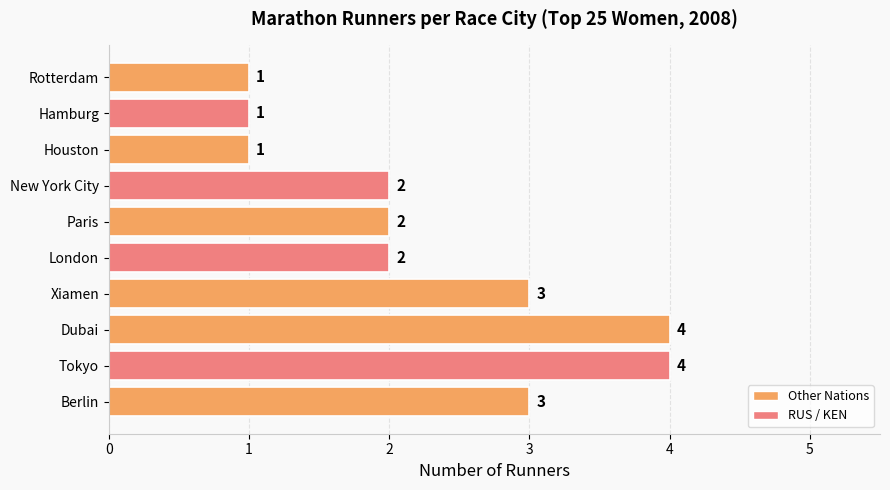

What is the sum of all values?

23